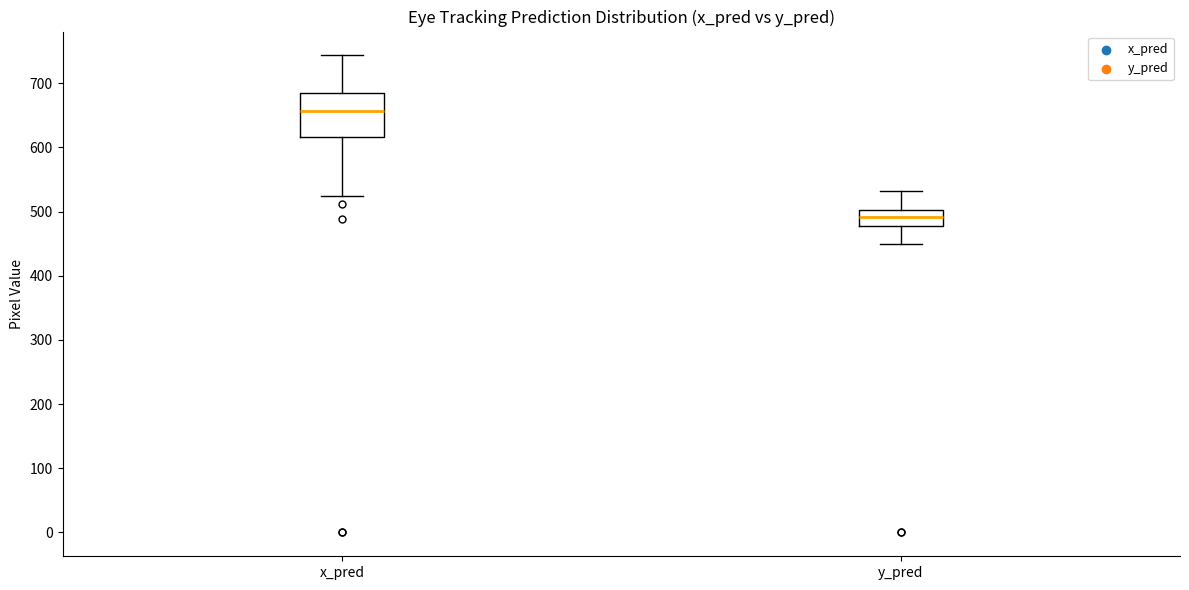

Reading left to right, read every box against the y-axis: the position of its median line, the range the box covers, and the ends of its whiskers. The values are not printed on the chart, so give them approximately, as read against the axis.

x_pred: median 660, box 620 to 690, whiskers 520 to 740
y_pred: median 490, box 480 to 500, whiskers 450 to 530